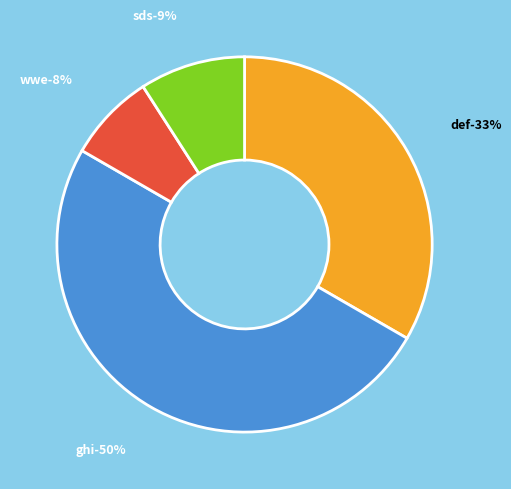

Combined, do ghi and sds account for over 50%?

Yes